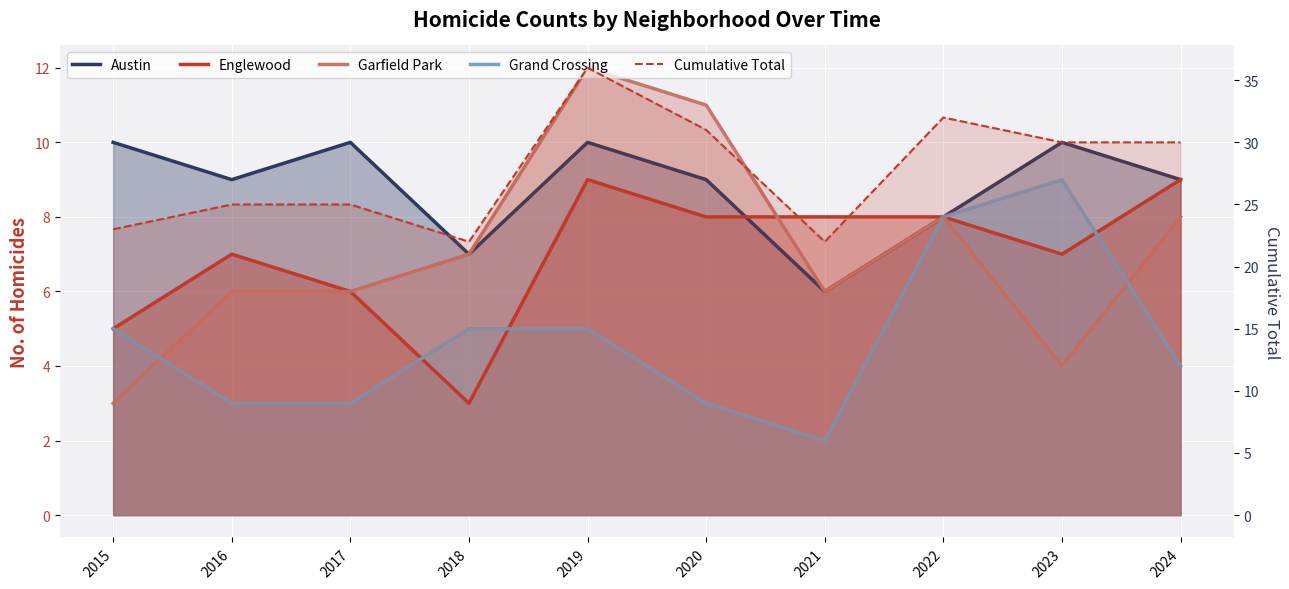

Which has a higher value, 2018 or 2020?

2020